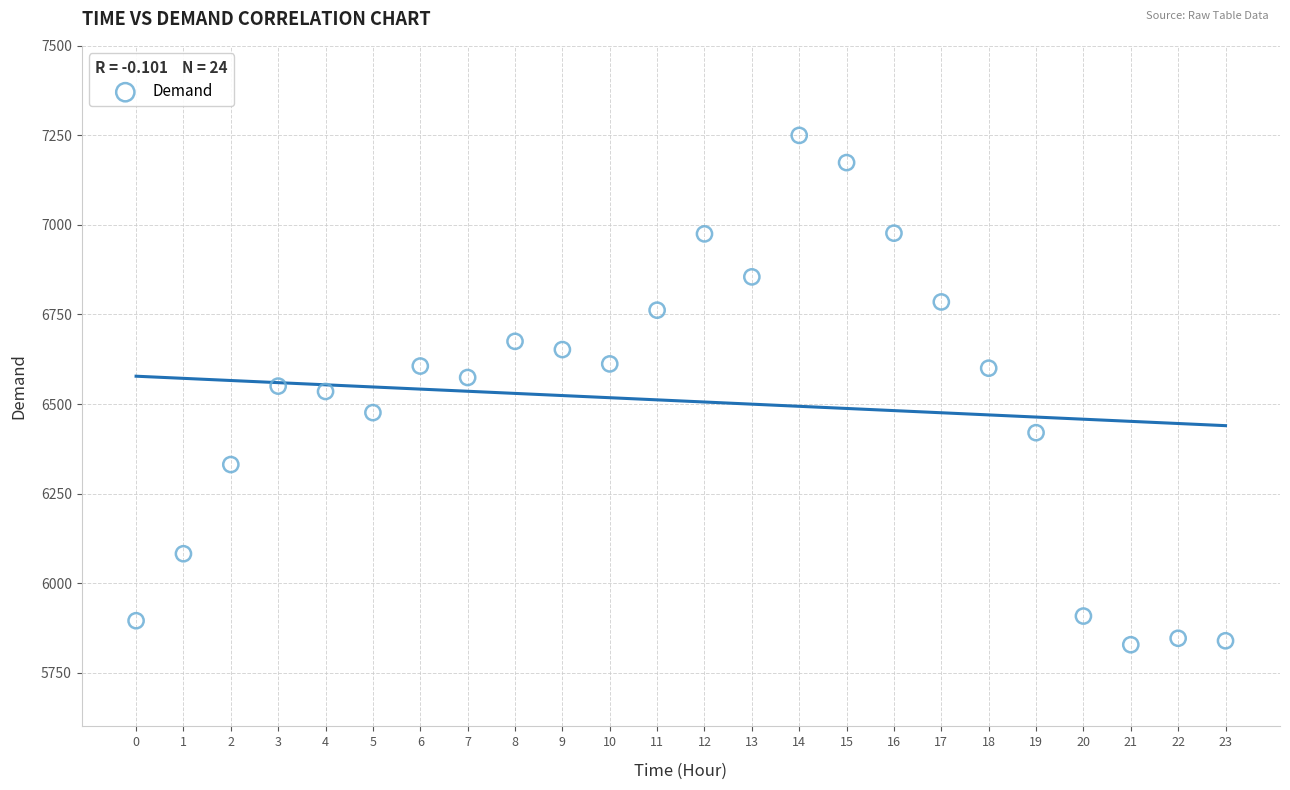

What is the range of Y values (max minus min)?

1422